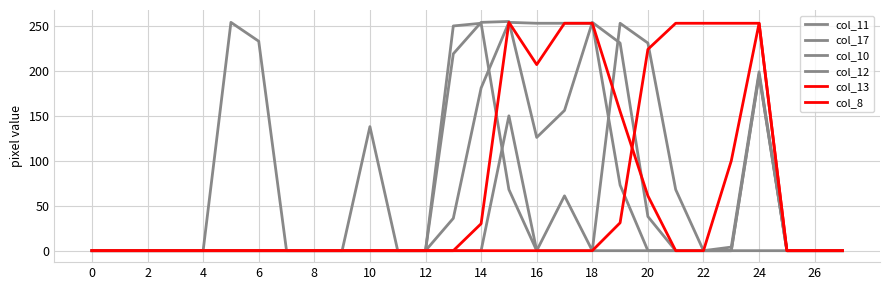

Rank the series by their maximum value, from lowest to highest.

col_10, col_8, col_17, col_12, col_13, col_11